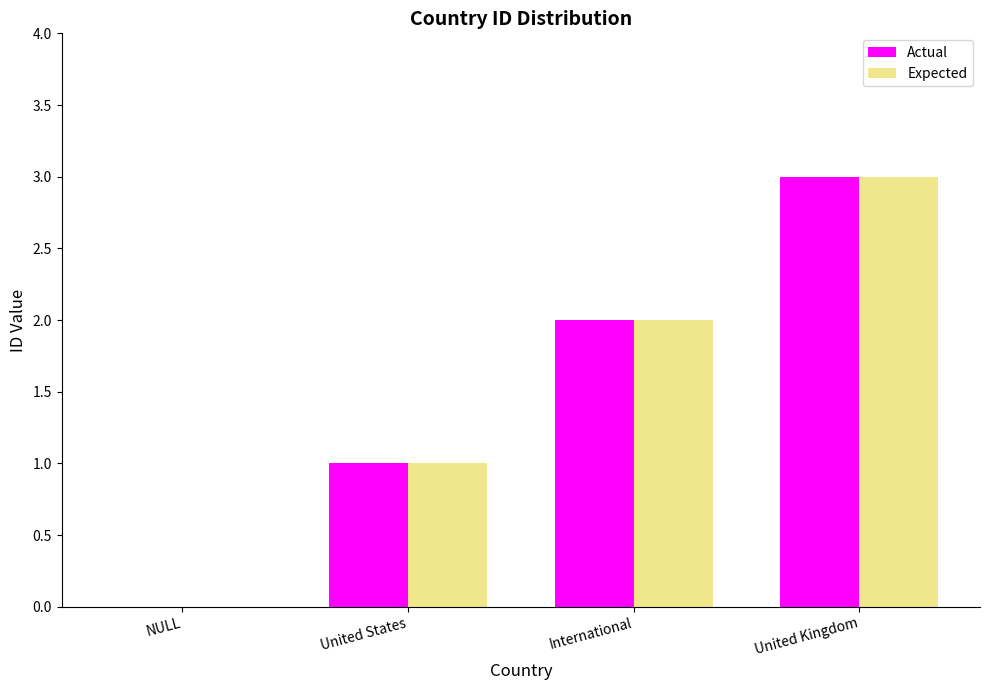

What is the highest value of the Actual series?

3